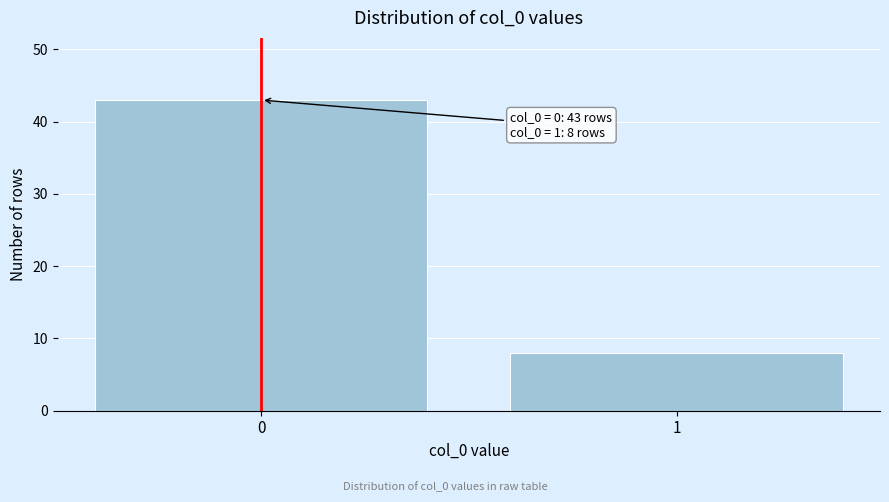

Reading left to right, list all the values displayed in this chart.

43	8